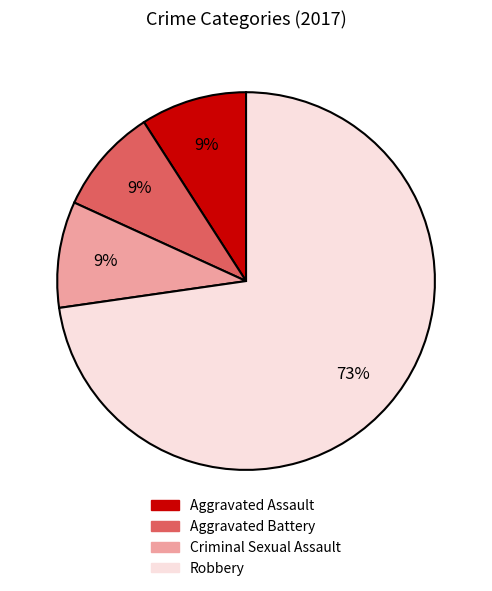

To the nearest percent, what percentage of the pie is Aggravated Battery?

9%